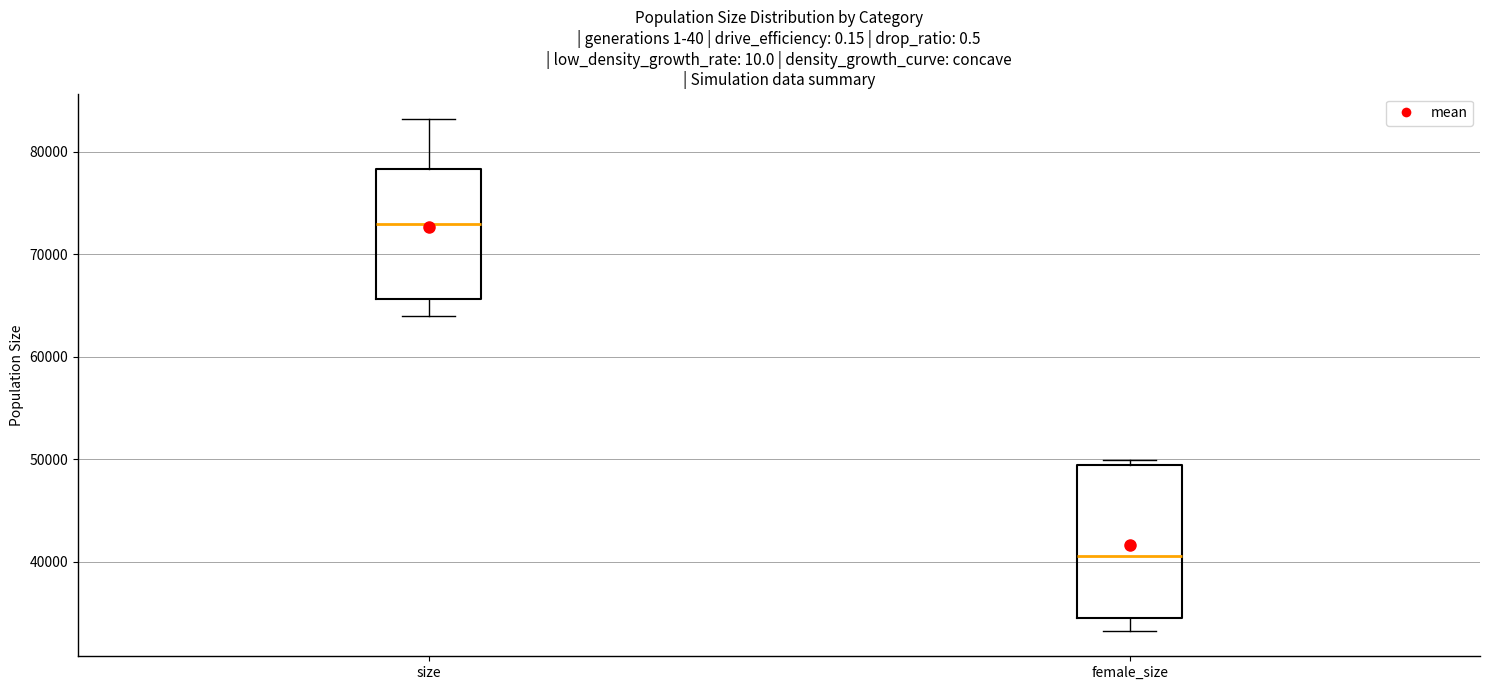

Which box's median line is the highest?

size